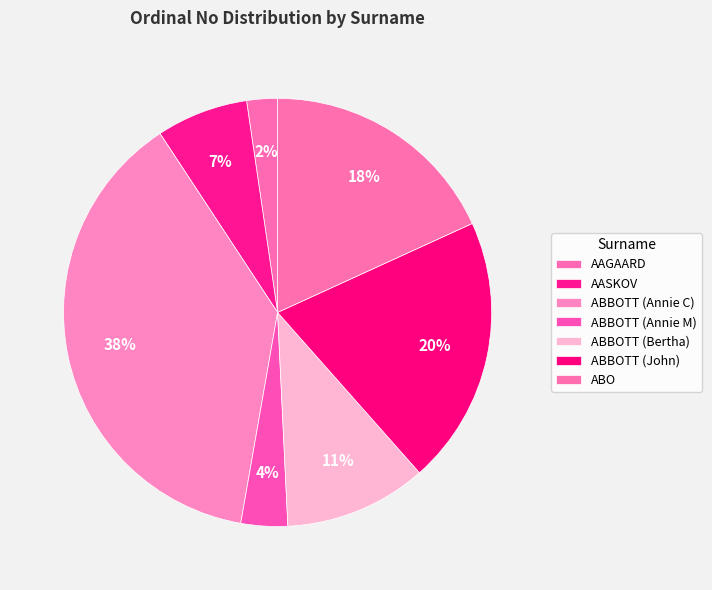

What percentage is the AAGAARD slice, to the nearest percent?

2%